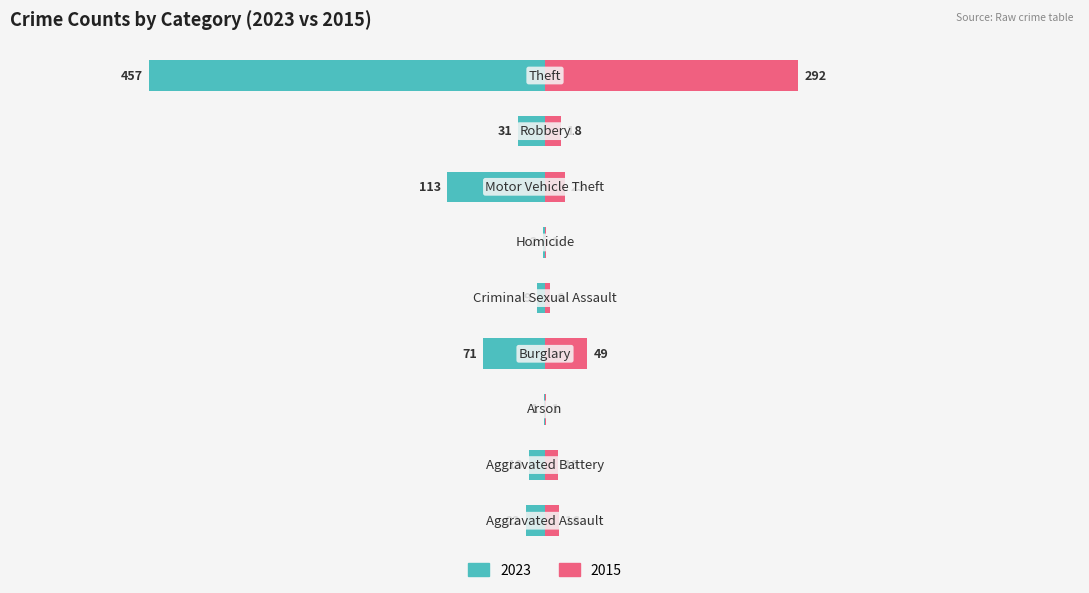

What position from the right is Robbery?

2